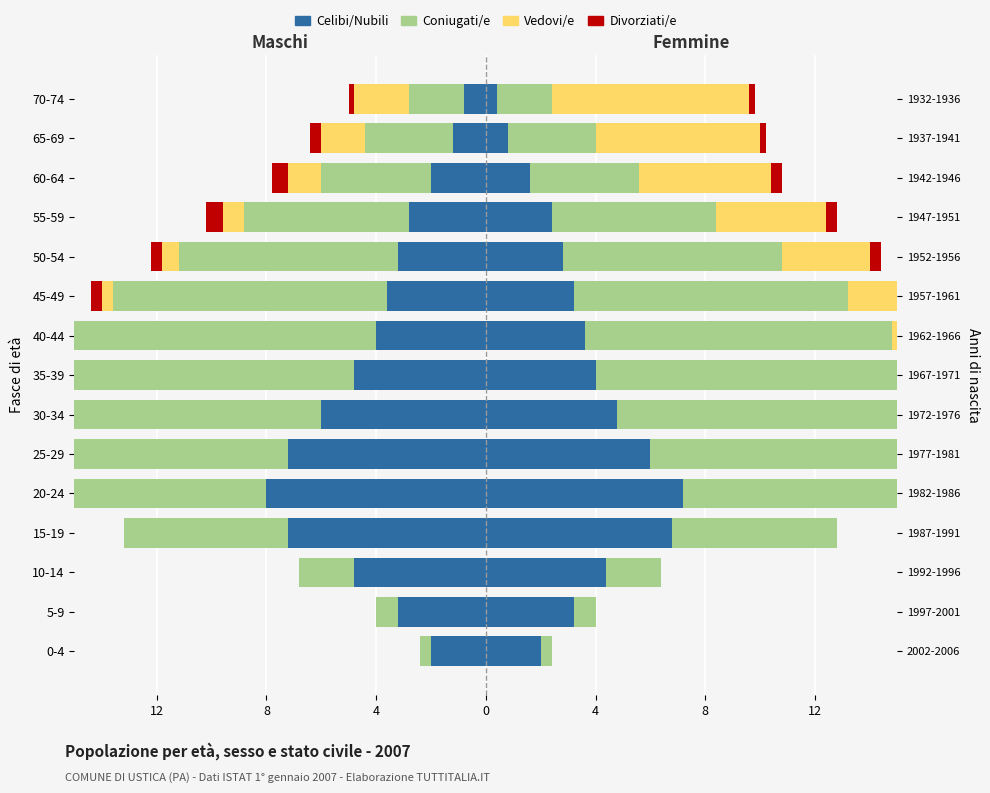

How many bars are there in total?

60